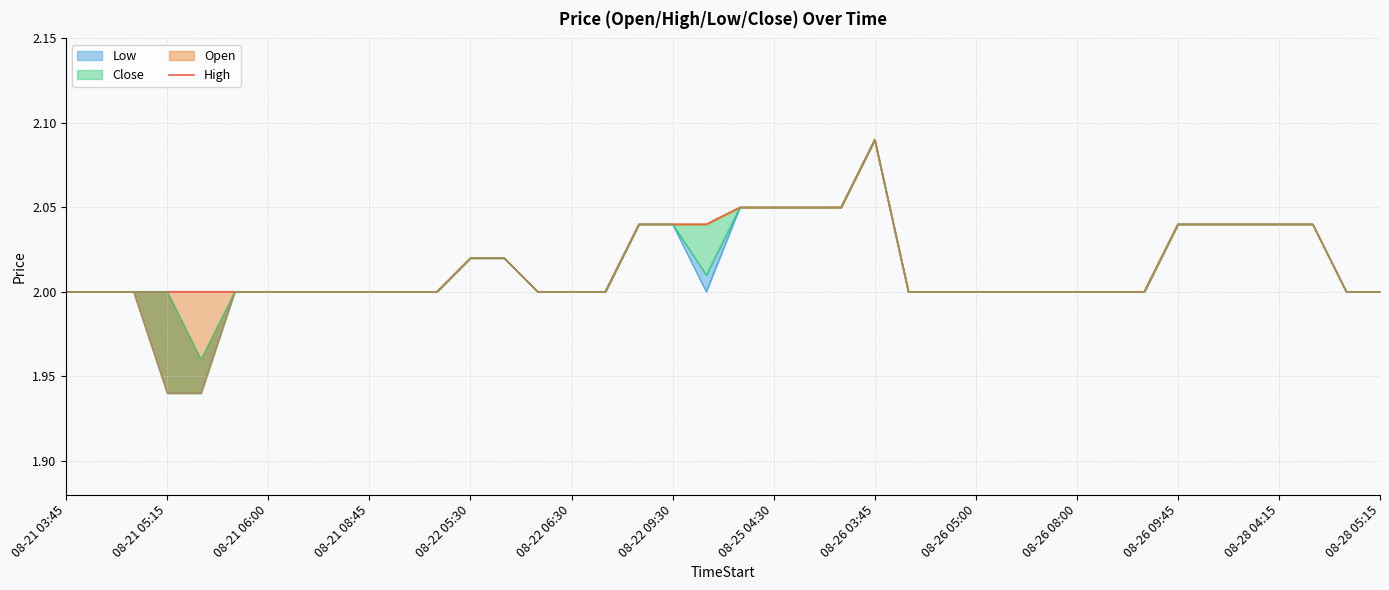

True or false: High has a value of 2.0 at 08-21 06:00.

True